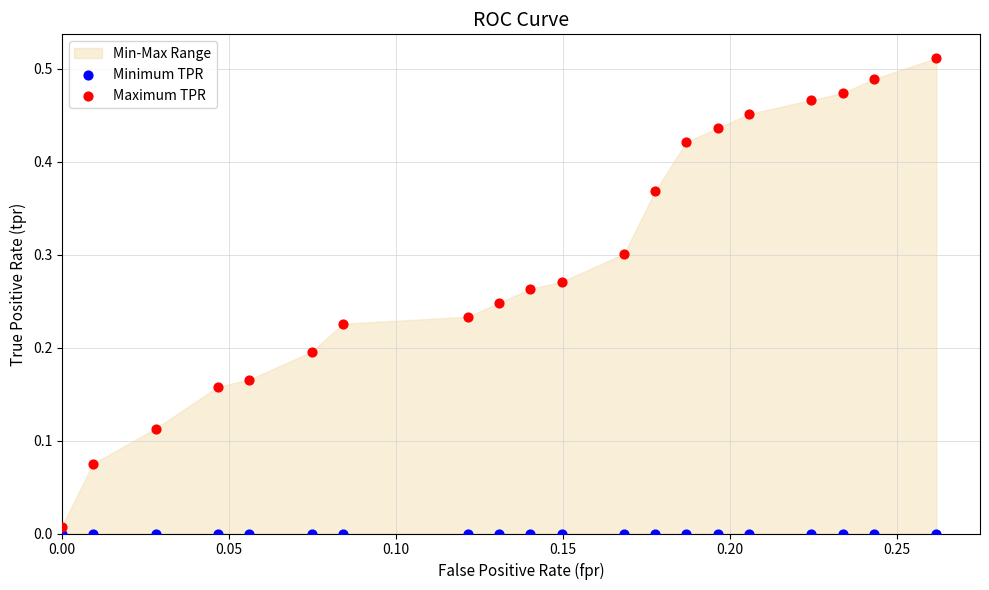

Which series reaches the minimum Y coordinate?

Minimum TPR